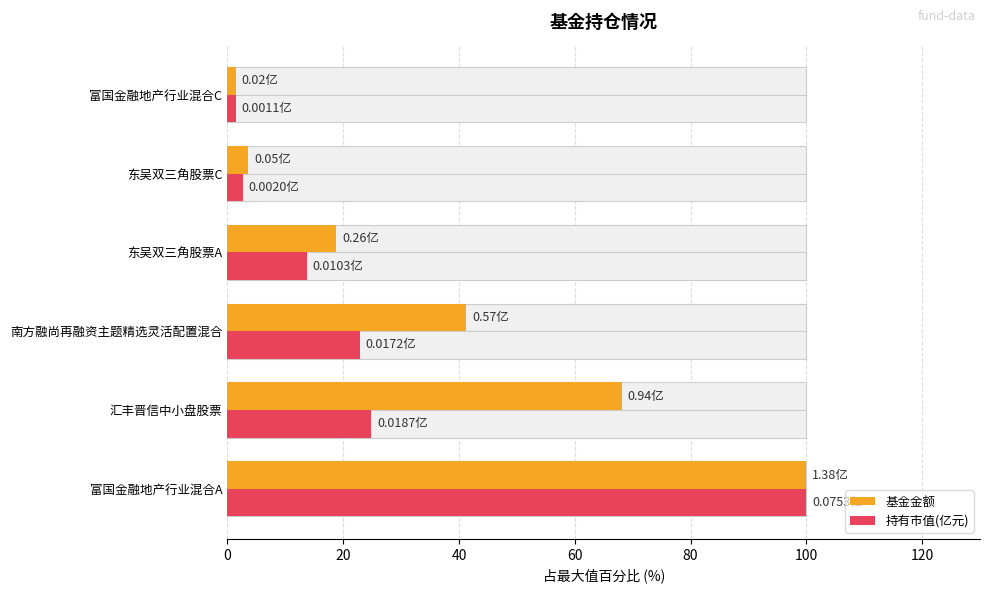

How many data points does each series have?

6